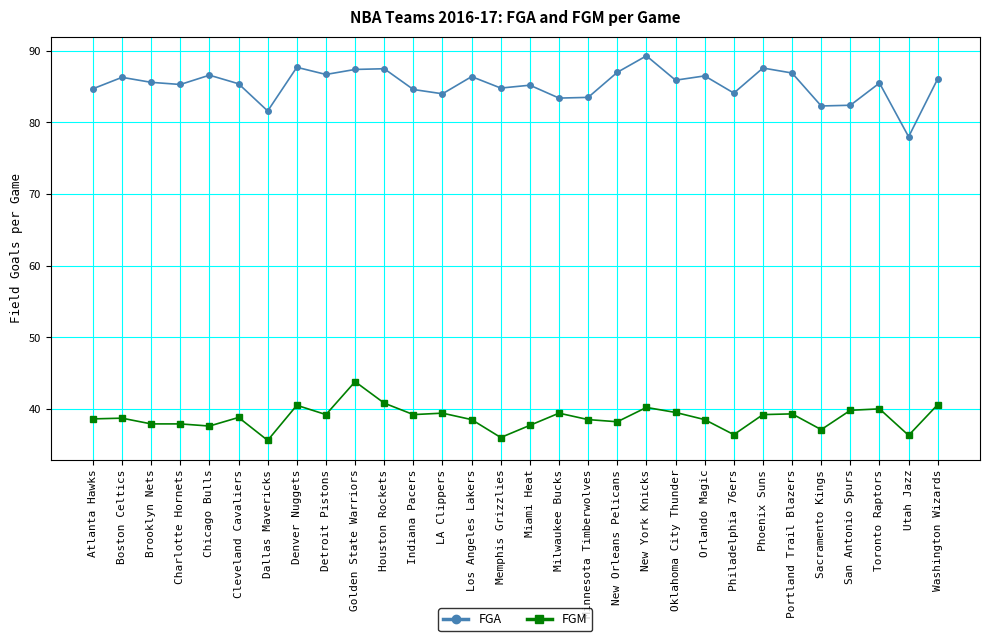

In FGA, how many points are higher than both neighbors (excluding endpoints)?

10